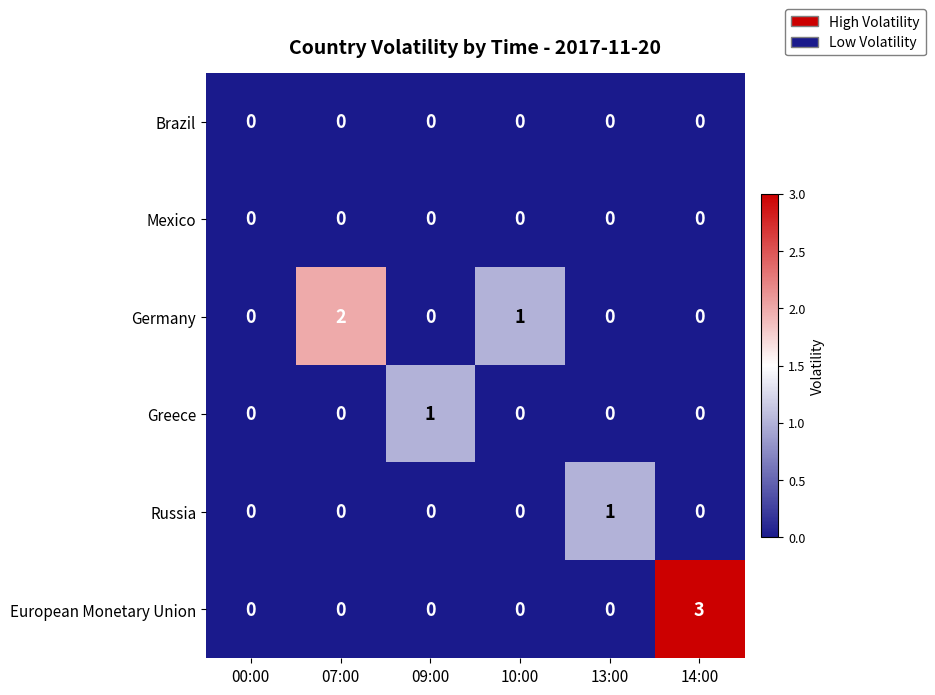

Which series has the largest range (max minus min)?

European Monetary Union